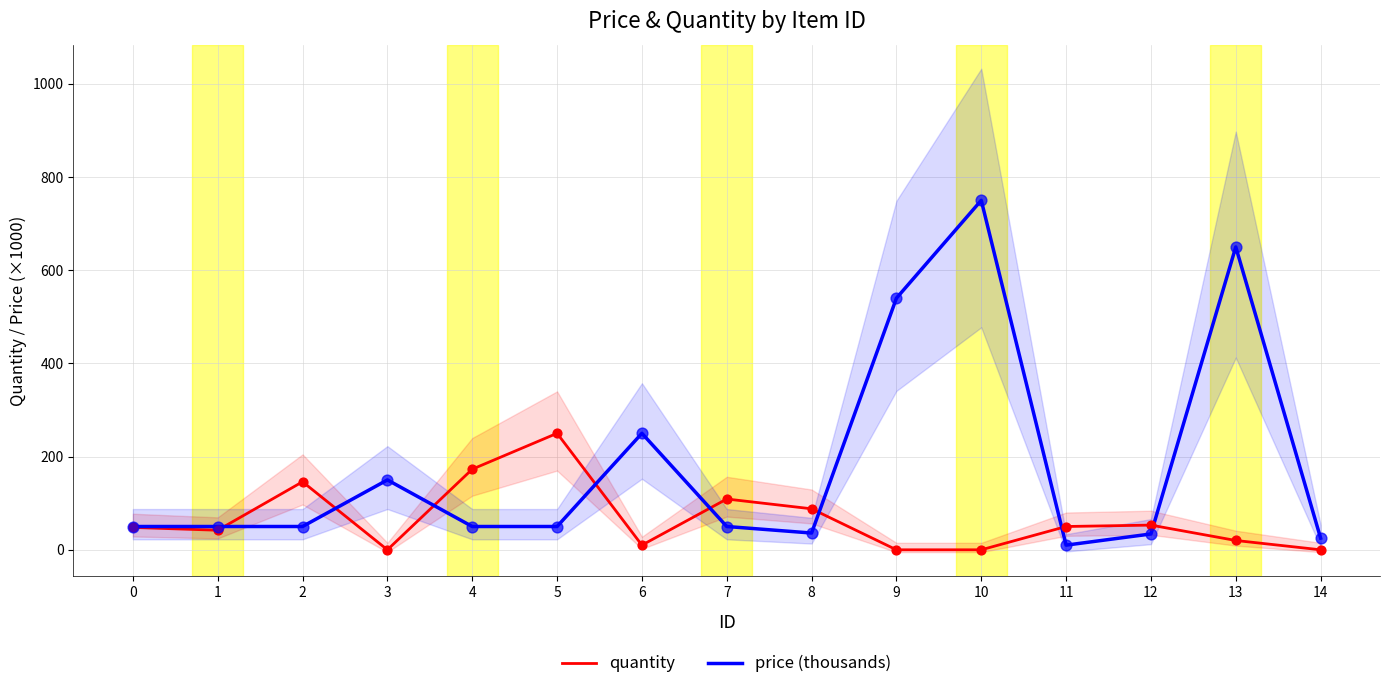

Which series reaches the minimum Y coordinate?

quantity